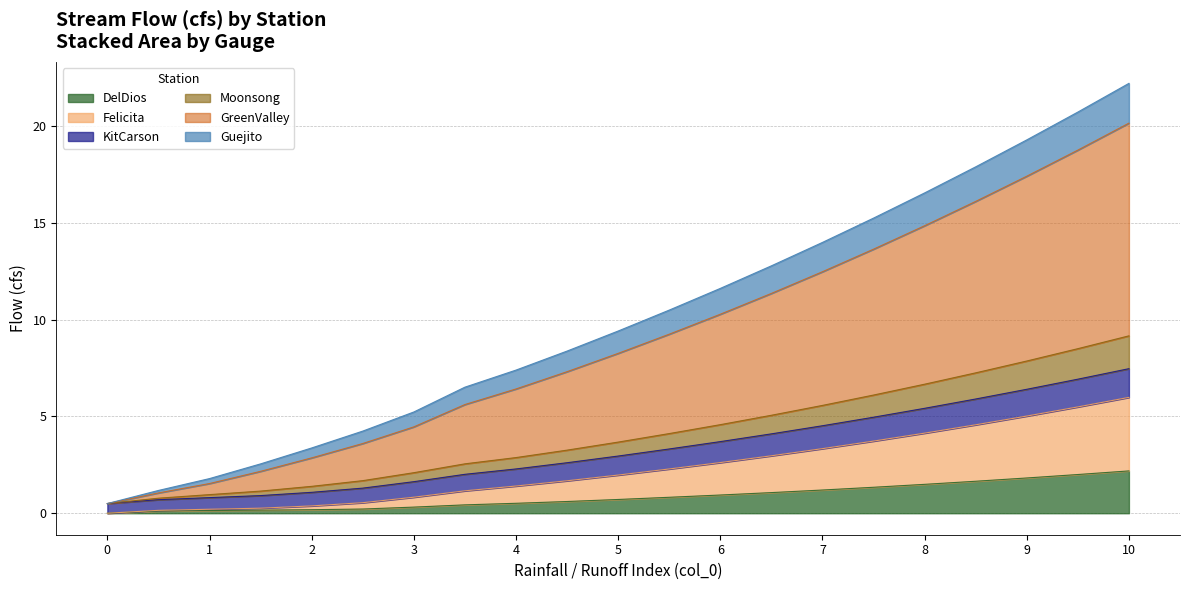

How many categories are shown in the chart?

21